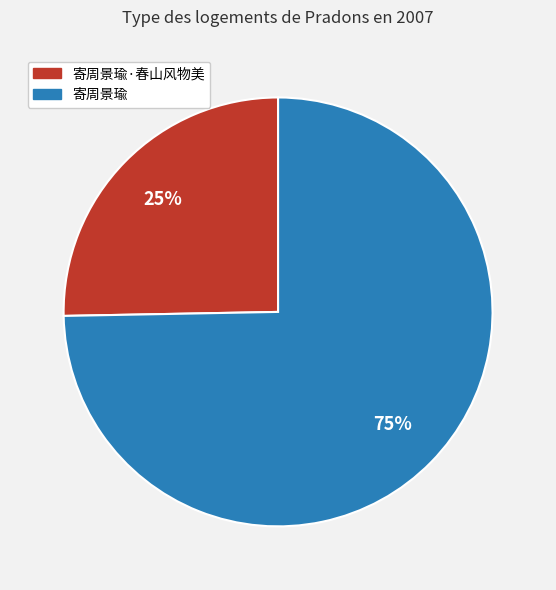

True or false: 寄周景瑜·春山风物美 accounts for 34% of the total.

False